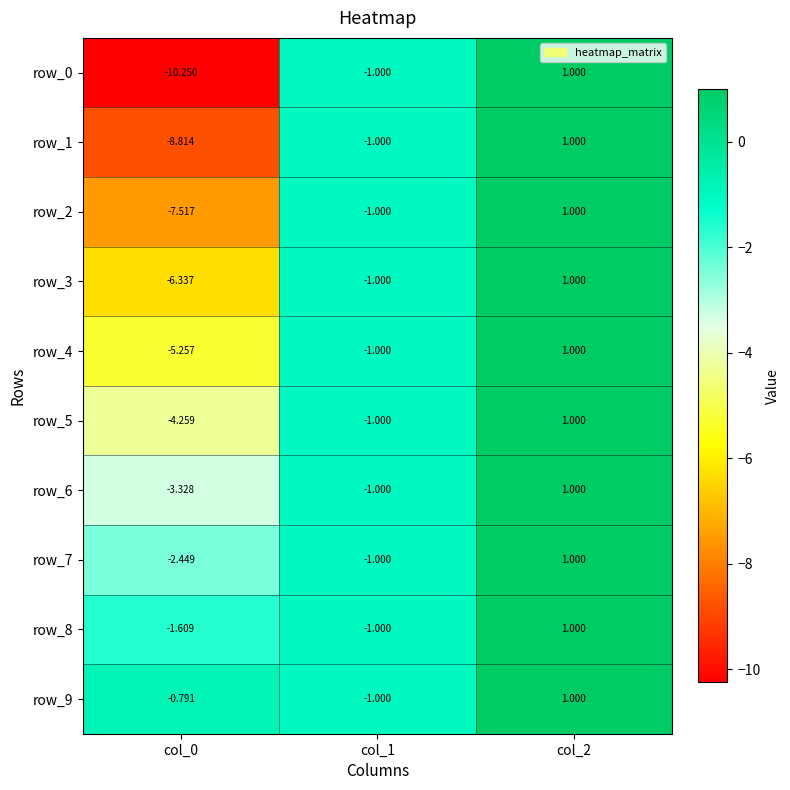

What is the difference between the row_9 values at col_0 and col_2?

1.8